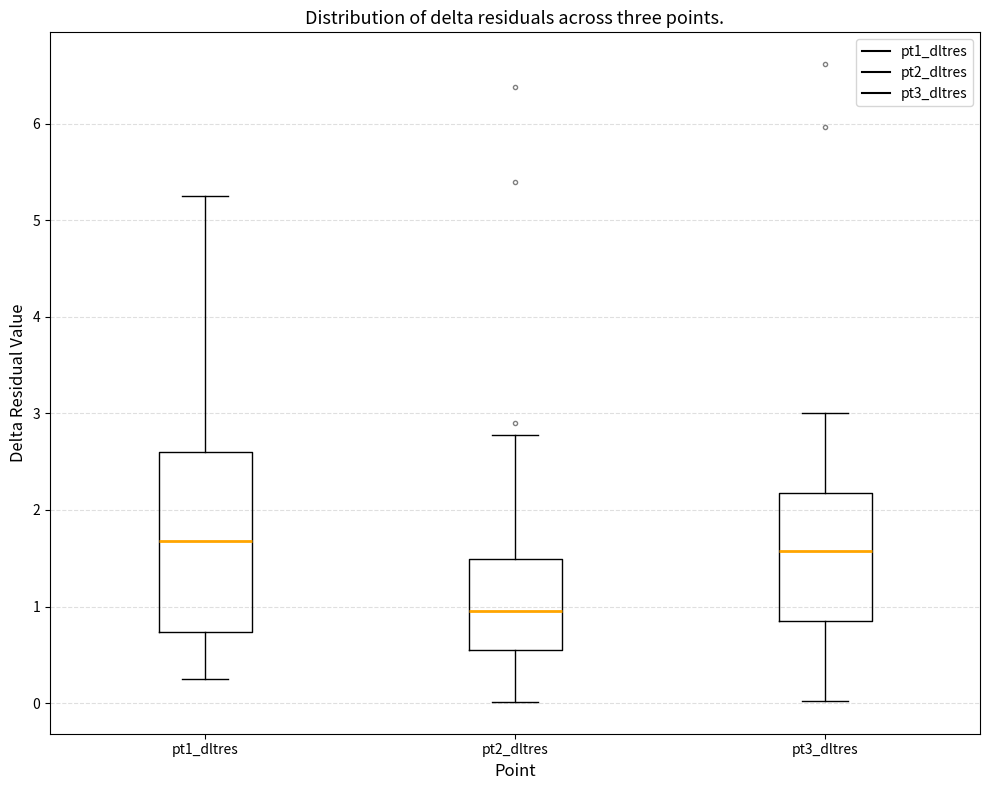

Where does the lower whisker of the box for pt1_dltres end on the y-axis? The values are not printed on the chart, so give them approximately, as read against the axis.

0.3